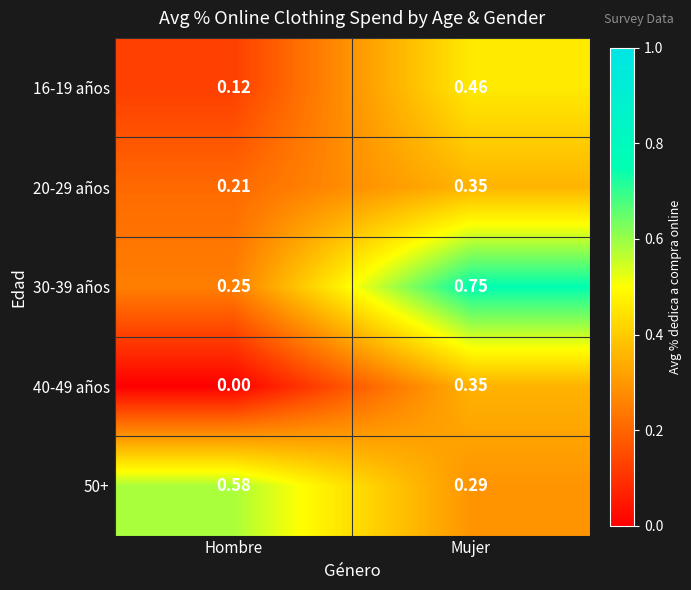

At which category is the sum across all series the highest?

Mujer